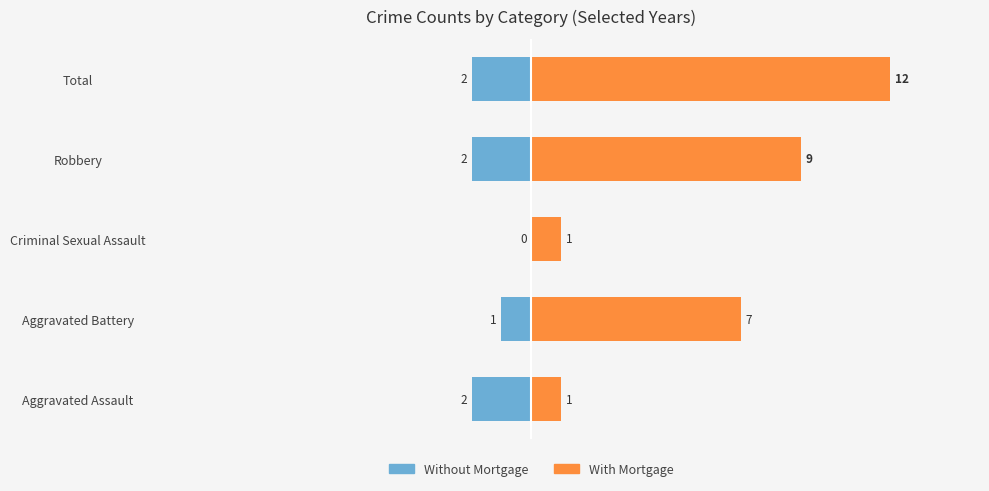

List the series in order of their overall mean, lowest first.

Without Mortgage, With Mortgage